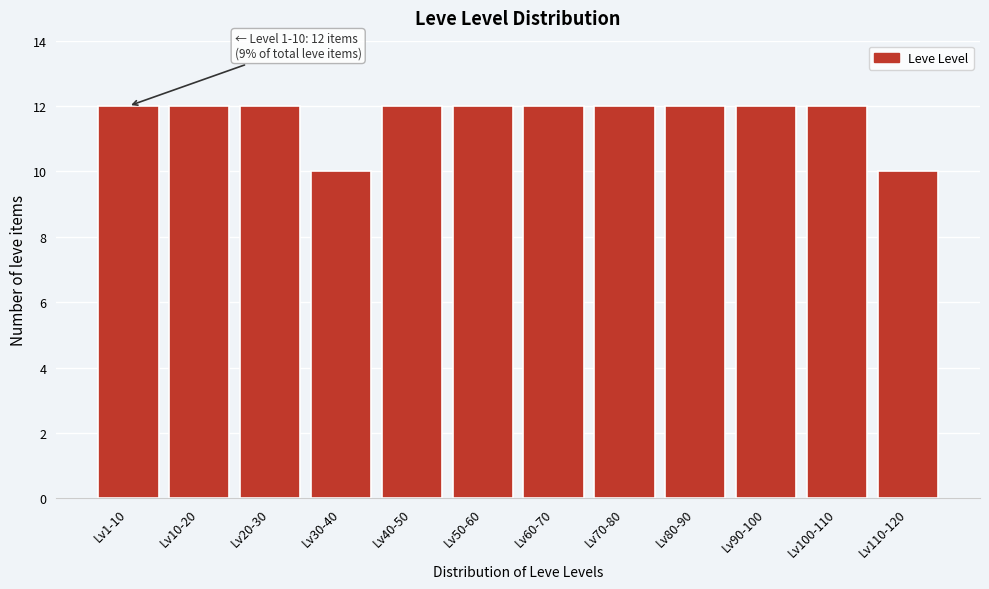

Reading left to right, extract all data points from this chart.

12	12	12	10	12	12	12	12	12	12	12	10